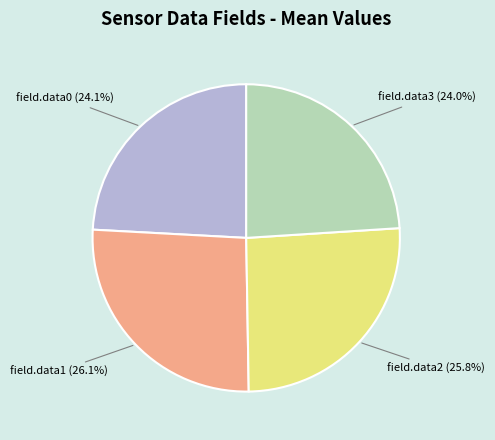

Does any single category account for the majority?

No